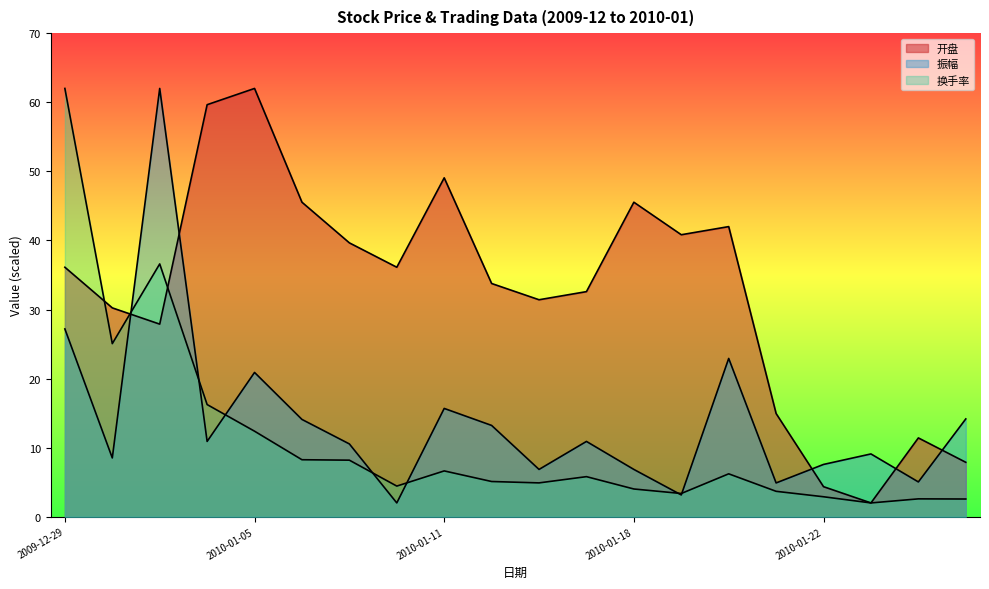

What is the highest value of the 换手率 series?

62.0